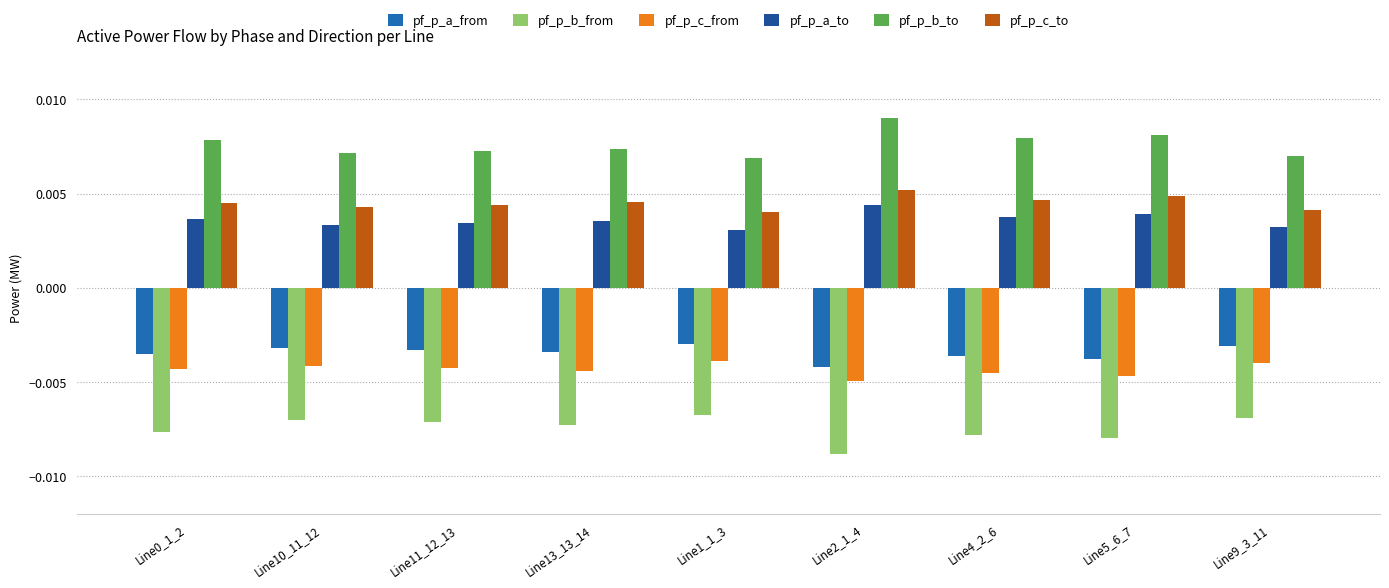

Count the number of categories in the chart.

9